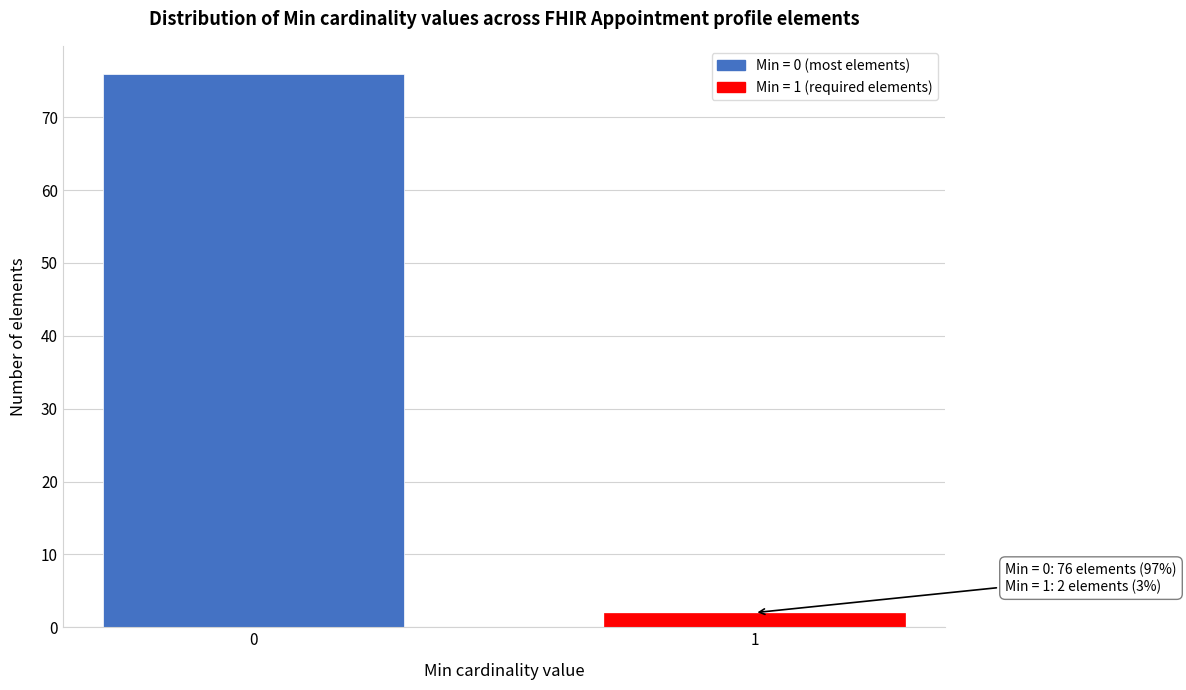

Reading right to left, list all the values displayed in this chart.

2	76